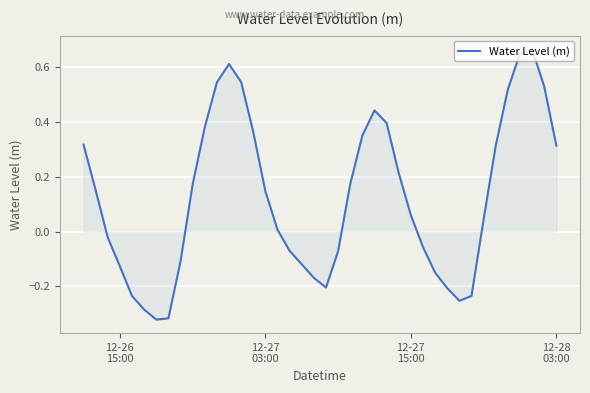

What is the difference between the maximum and minimum values?

1.0